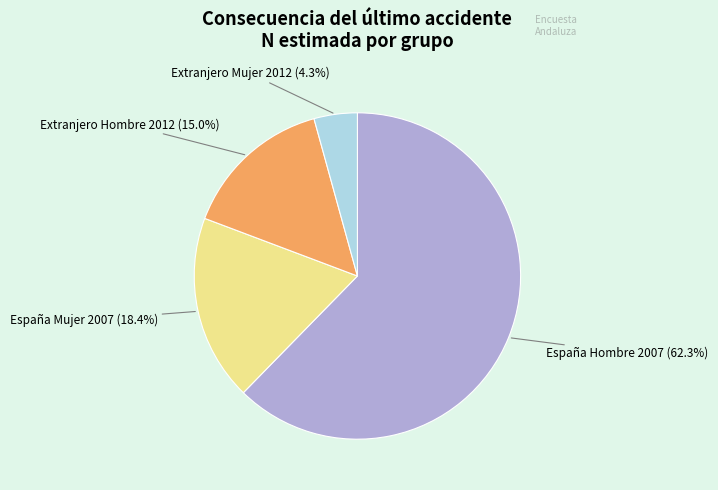

What percentage is the España Mujer 2007 slice, to the nearest percent?

18%